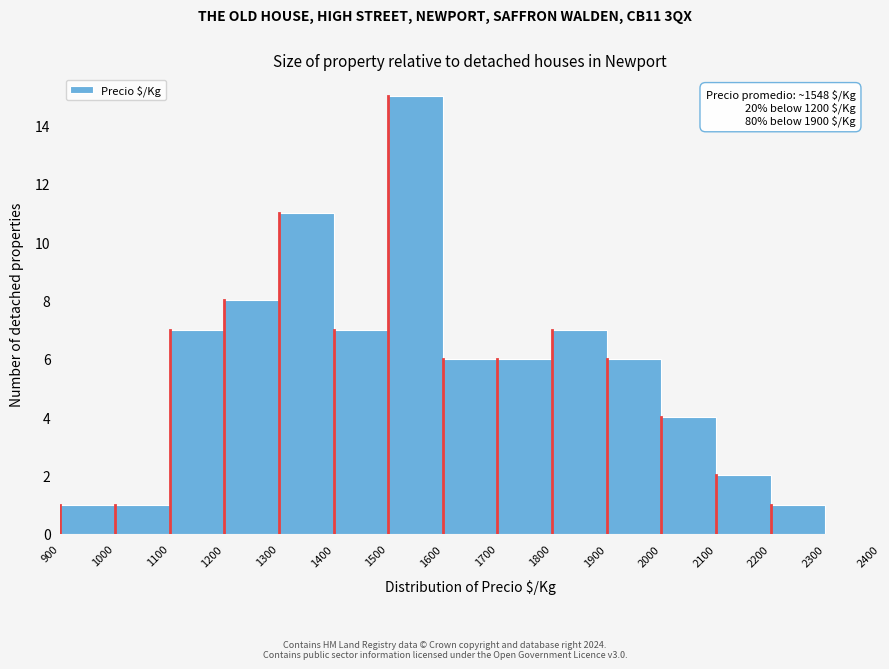

Which range on the x-axis has the tallest bar?

1500 to 1600